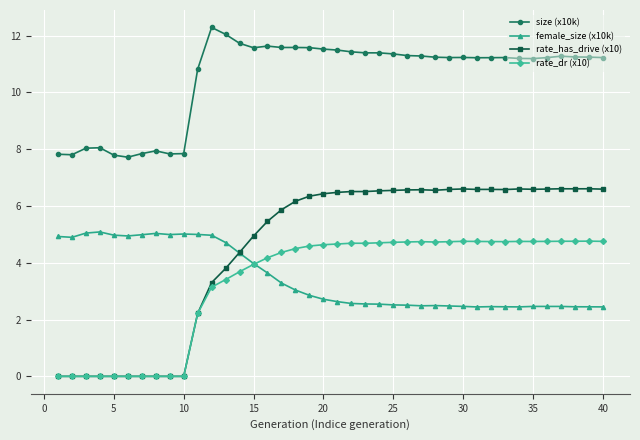

What is the value of the size (x10k) point at the 30th from the left?

11.2